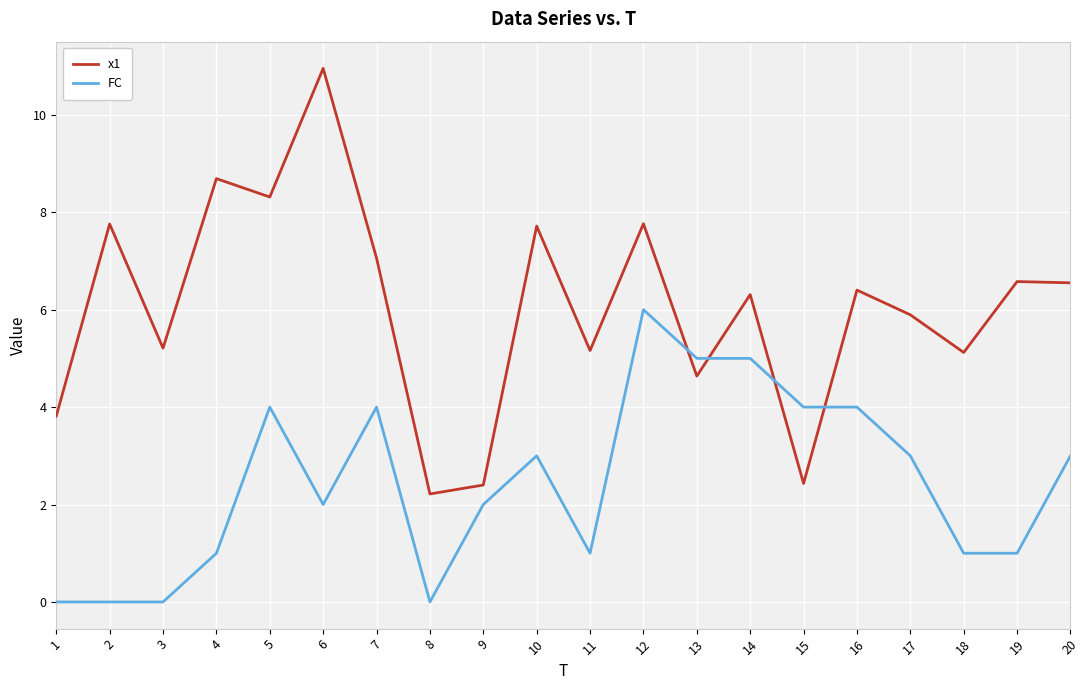

What value does the FC series have at 6?

2.0